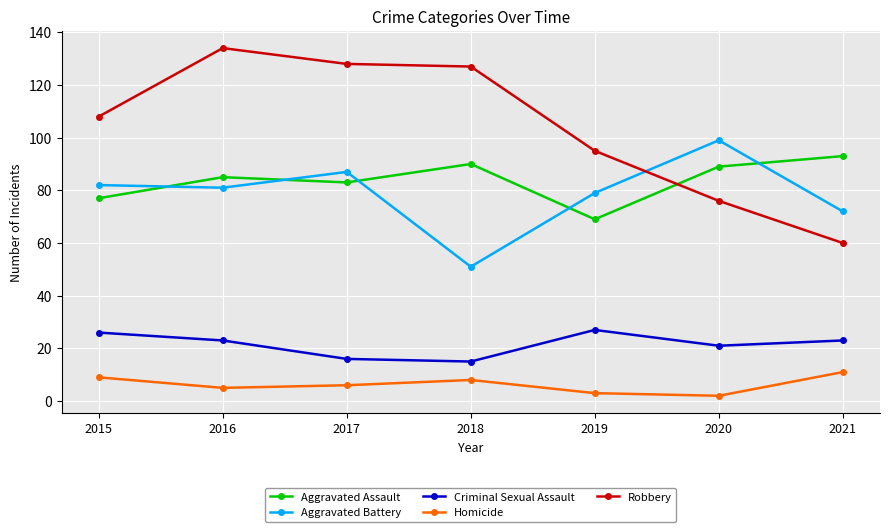

Read the Homicide value at 2020.

2